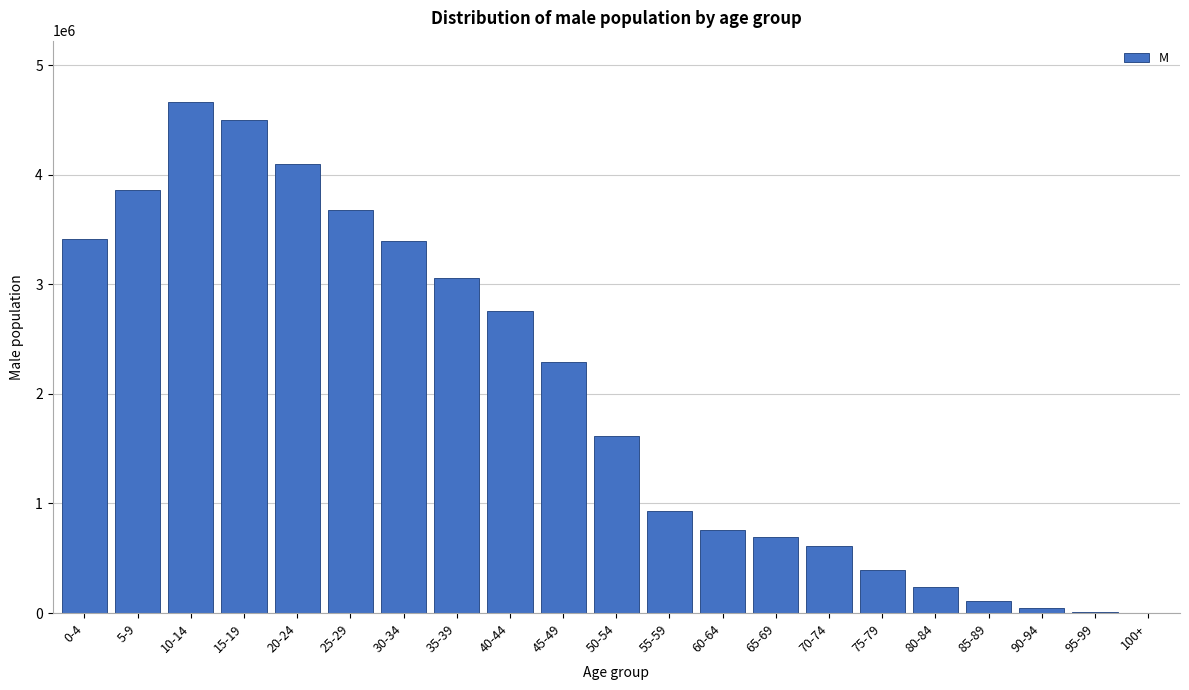

What is the sum of all values?

41135160